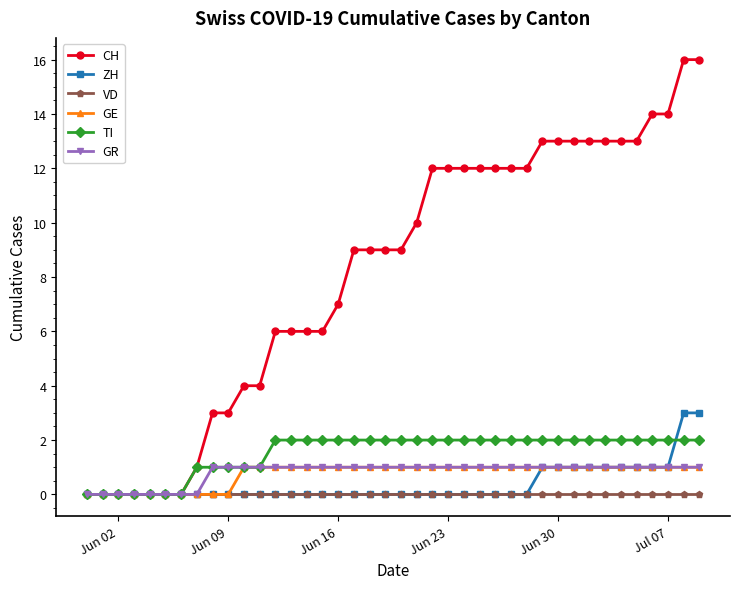

Which series has the largest total across all categories?

CH